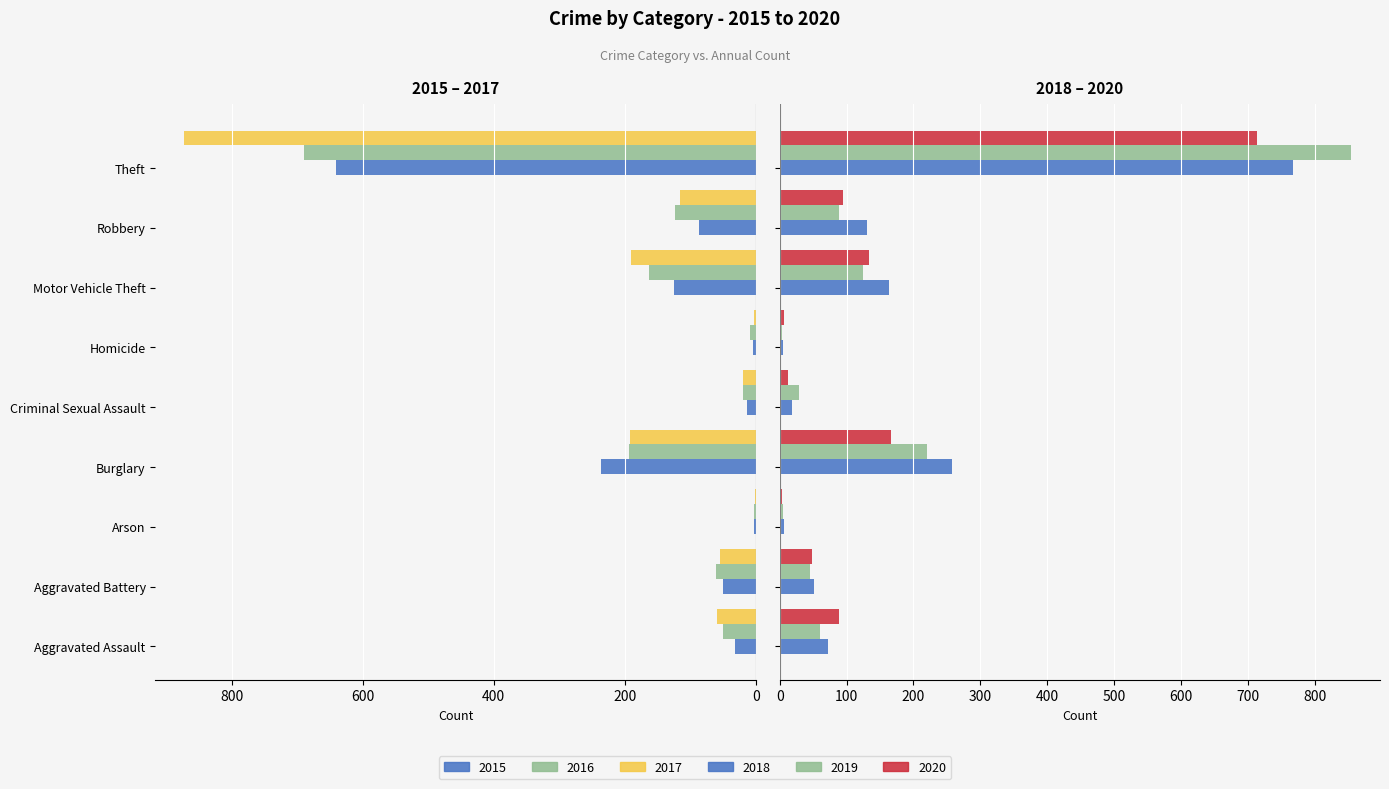

Is the value of 2020 at Homicide greater than the value of 2019 at Aggravated Assault?

No